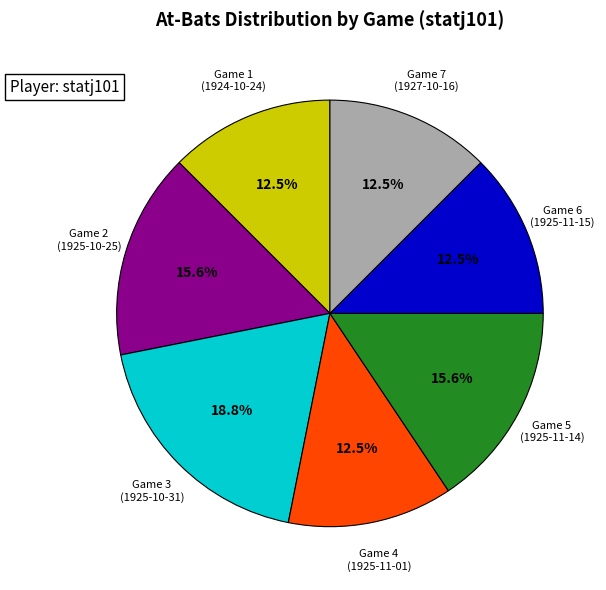

Does any single category account for the majority?

No